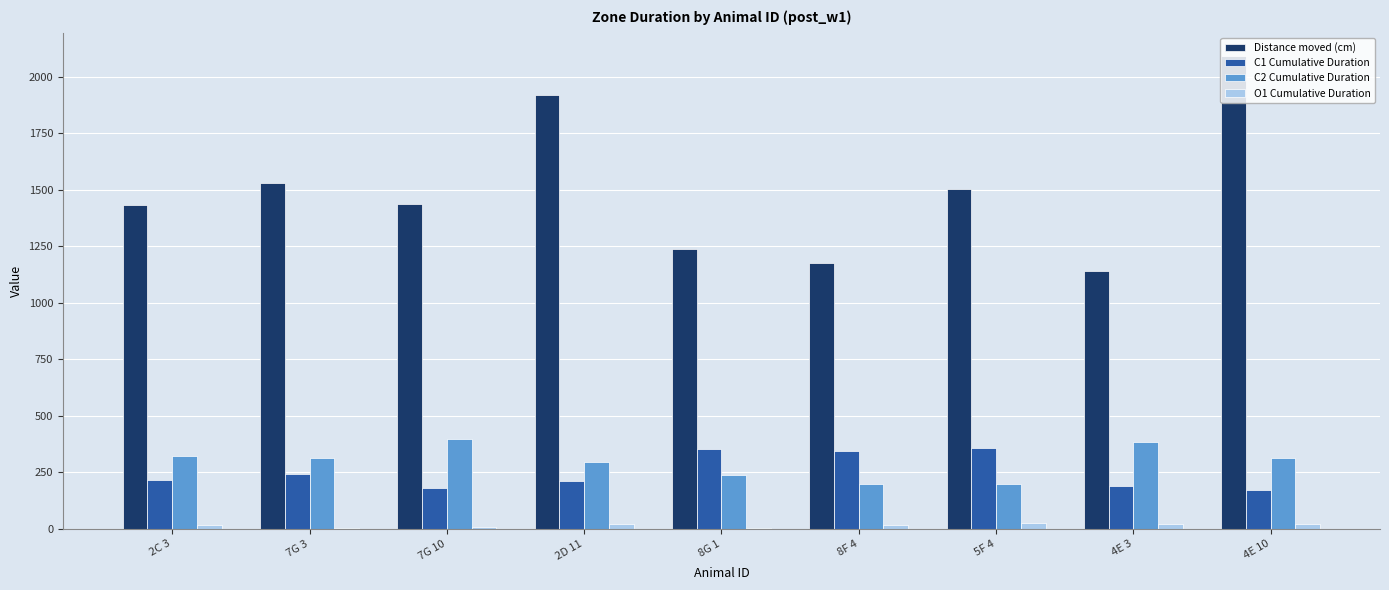

Between 2C 3 and 8G 1, which series saw the biggest shift?

Distance moved (cm)